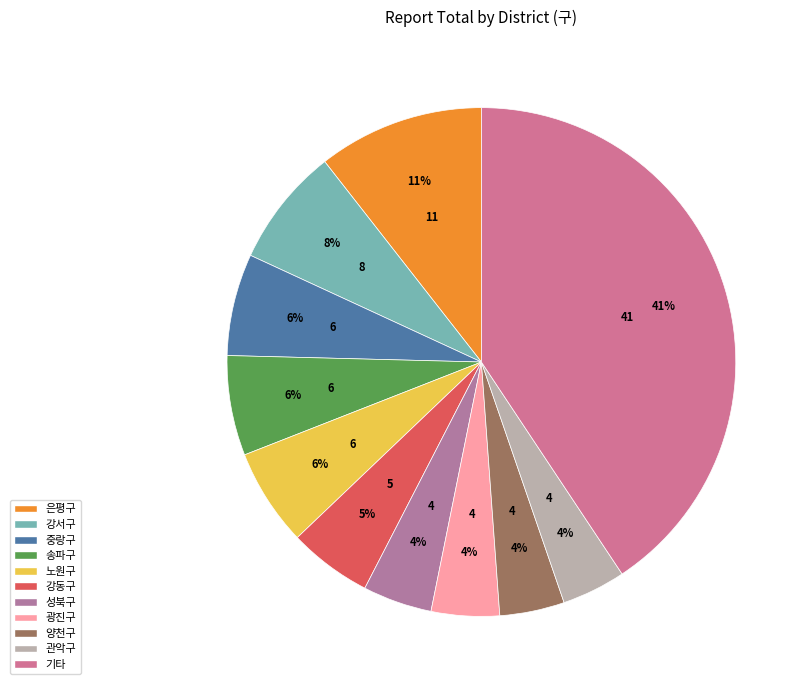

Count the number of slices in the pie.

11